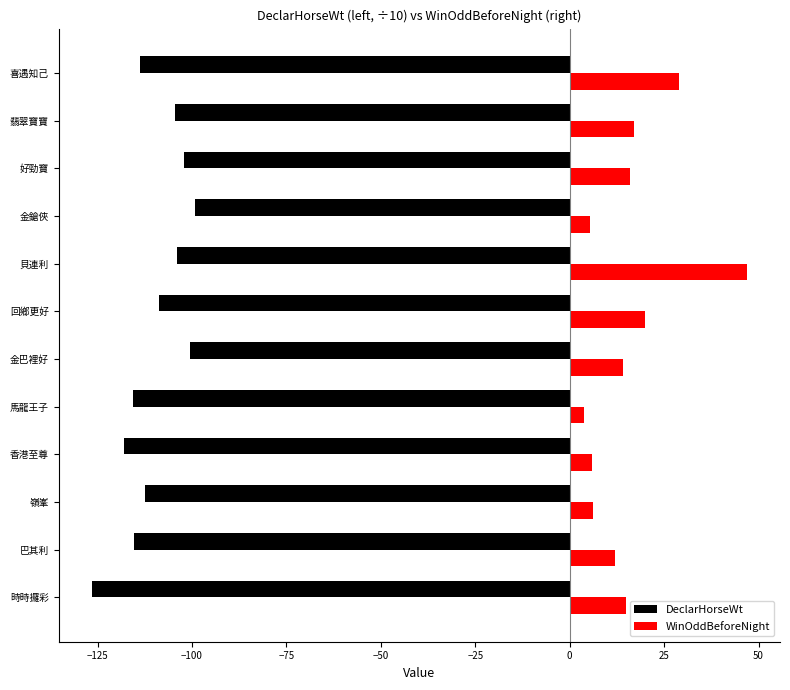

What value does the DeclarHorseWt series have at 翡翠寶寶?

-104.6